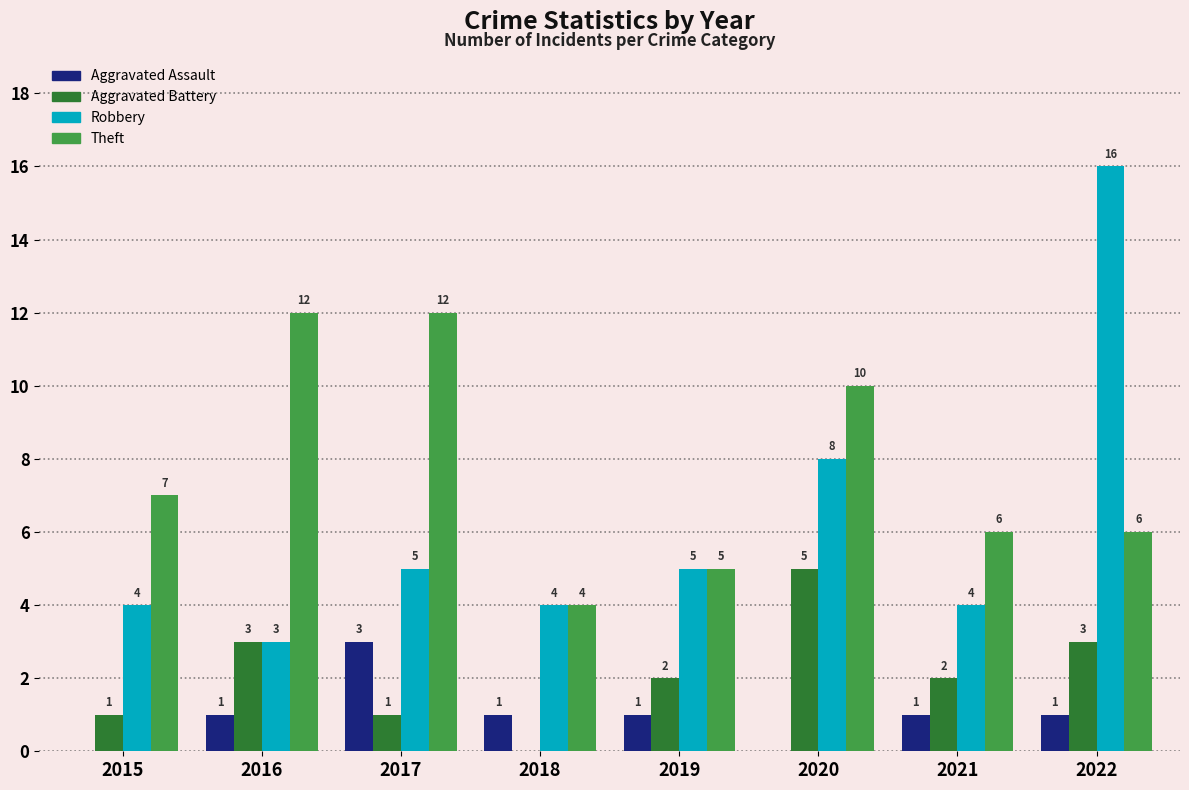

Is the value of Aggravated Assault at 2018 greater than the value of Theft at 2015?

No